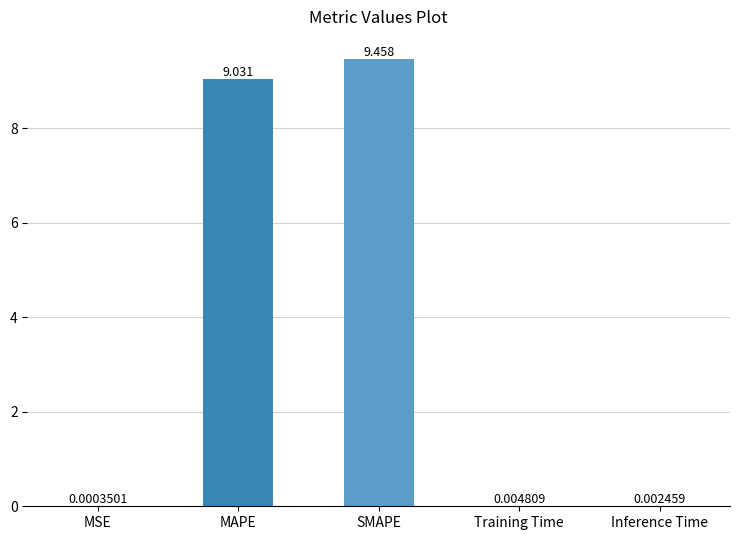

Are the bars horizontal?

No